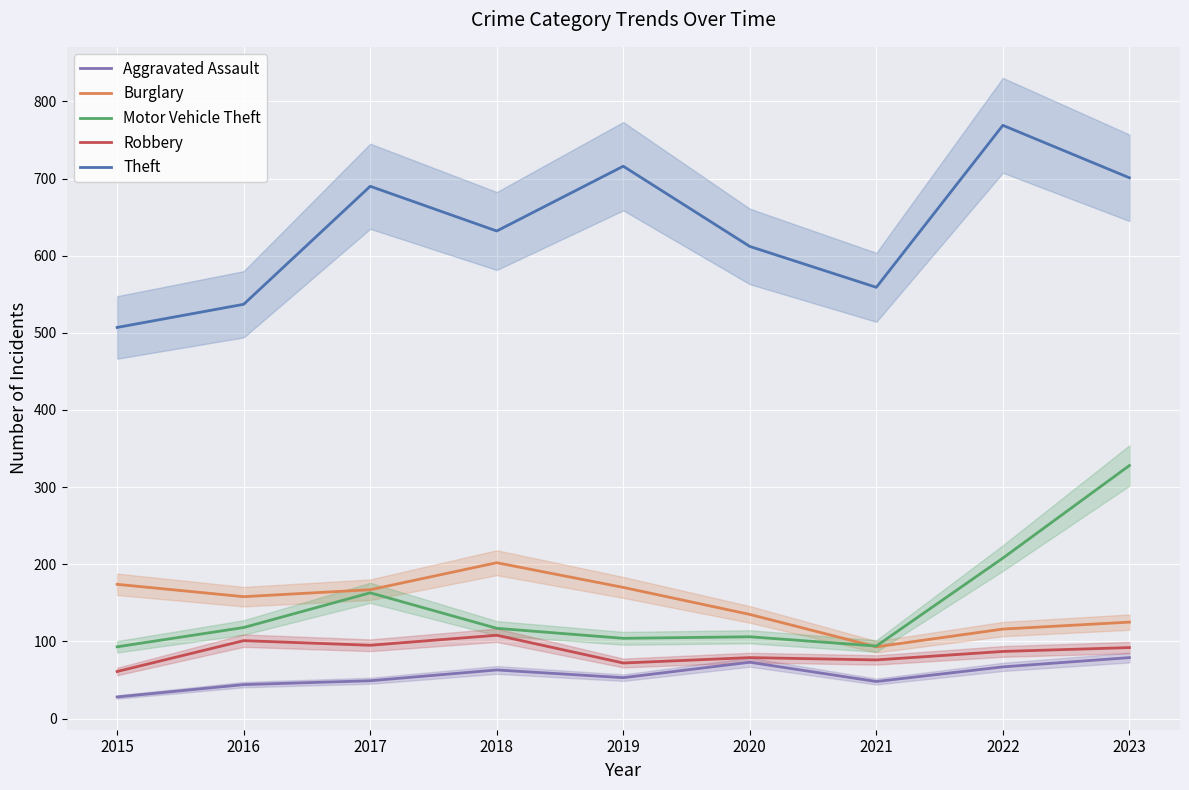

At how many categories does at least one series exceed 103?

9